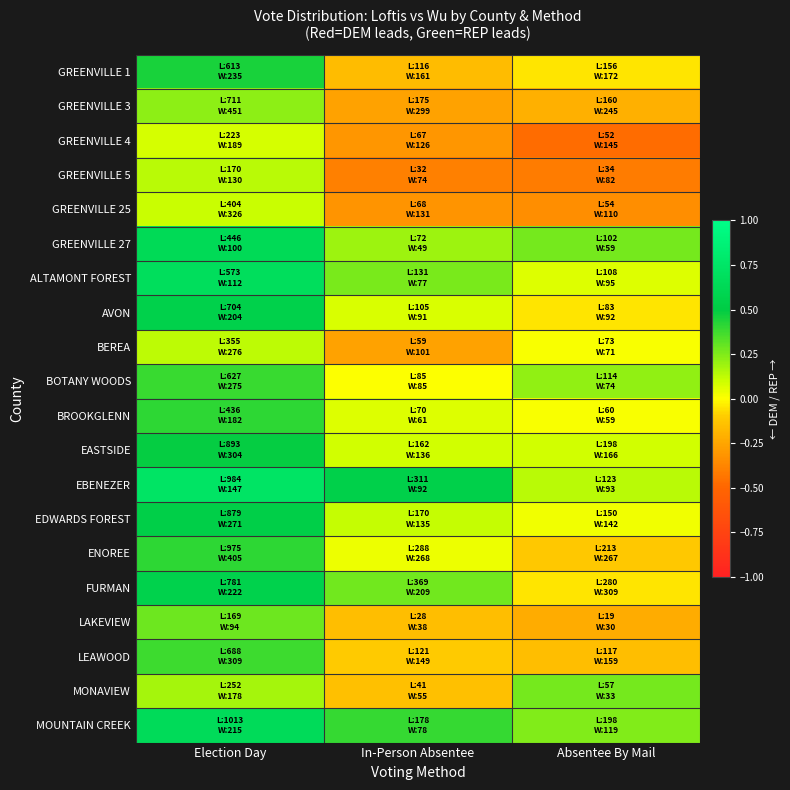

Reading left to right, list all the values displayed in this chart.

GREENVILLE 1: Election Day=0.4	In-Person Absentee=-0.2	Absentee By Mail=-0.0
GREENVILLE 3: Election Day=0.2	In-Person Absentee=-0.3	Absentee By Mail=-0.2
GREENVILLE 4: Election Day=0.1	In-Person Absentee=-0.3	Absentee By Mail=-0.5
GREENVILLE 5: Election Day=0.1	In-Person Absentee=-0.4	Absentee By Mail=-0.4
GREENVILLE 25: Election Day=0.1	In-Person Absentee=-0.3	Absentee By Mail=-0.3
GREENVILLE 27: Election Day=0.6	In-Person Absentee=0.2	Absentee By Mail=0.3
ALTAMONT FOREST: Election Day=0.7	In-Person Absentee=0.3	Absentee By Mail=0.1
AVON: Election Day=0.6	In-Person Absentee=0.1	Absentee By Mail=-0.1
BEREA: Election Day=0.1	In-Person Absentee=-0.3	Absentee By Mail=0.0
BOTANY WOODS: Election Day=0.4	In-Person Absentee=0.0	Absentee By Mail=0.2
BROOKGLENN: Election Day=0.4	In-Person Absentee=0.1	Absentee By Mail=0.0
EASTSIDE: Election Day=0.5	In-Person Absentee=0.1	Absentee By Mail=0.1
EBENEZER: Election Day=0.7	In-Person Absentee=0.5	Absentee By Mail=0.1
EDWARDS FOREST: Election Day=0.5	In-Person Absentee=0.1	Absentee By Mail=0.0
ENOREE: Election Day=0.4	In-Person Absentee=0.0	Absentee By Mail=-0.1
FURMAN: Election Day=0.6	In-Person Absentee=0.3	Absentee By Mail=-0.0
LAKEVIEW: Election Day=0.3	In-Person Absentee=-0.2	Absentee By Mail=-0.2
LEAWOOD: Election Day=0.4	In-Person Absentee=-0.1	Absentee By Mail=-0.2
MONAVIEW: Election Day=0.2	In-Person Absentee=-0.1	Absentee By Mail=0.3
MOUNTAIN CREEK: Election Day=0.6	In-Person Absentee=0.4	Absentee By Mail=0.2